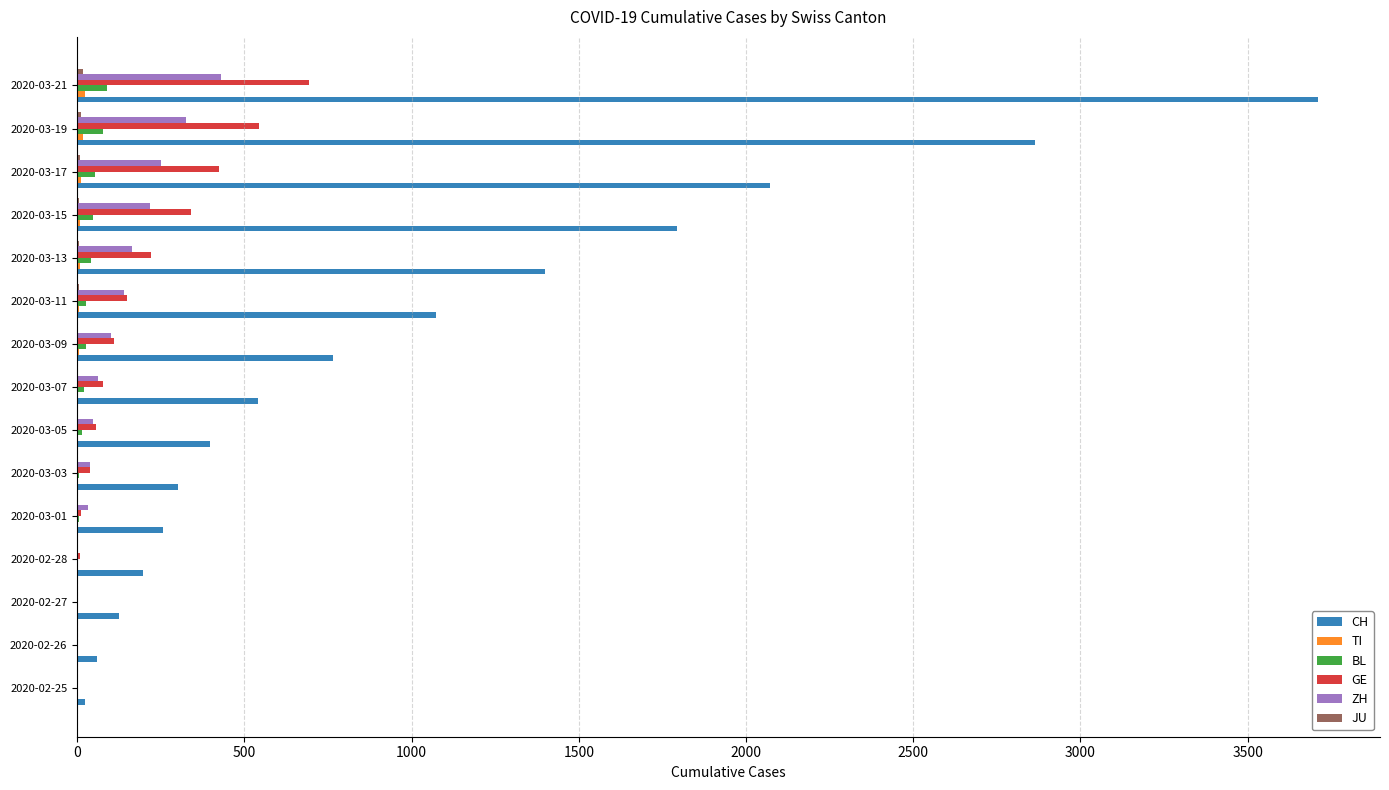

Which series changed the most between 2020-03-01 and 2020-03-13?

CH